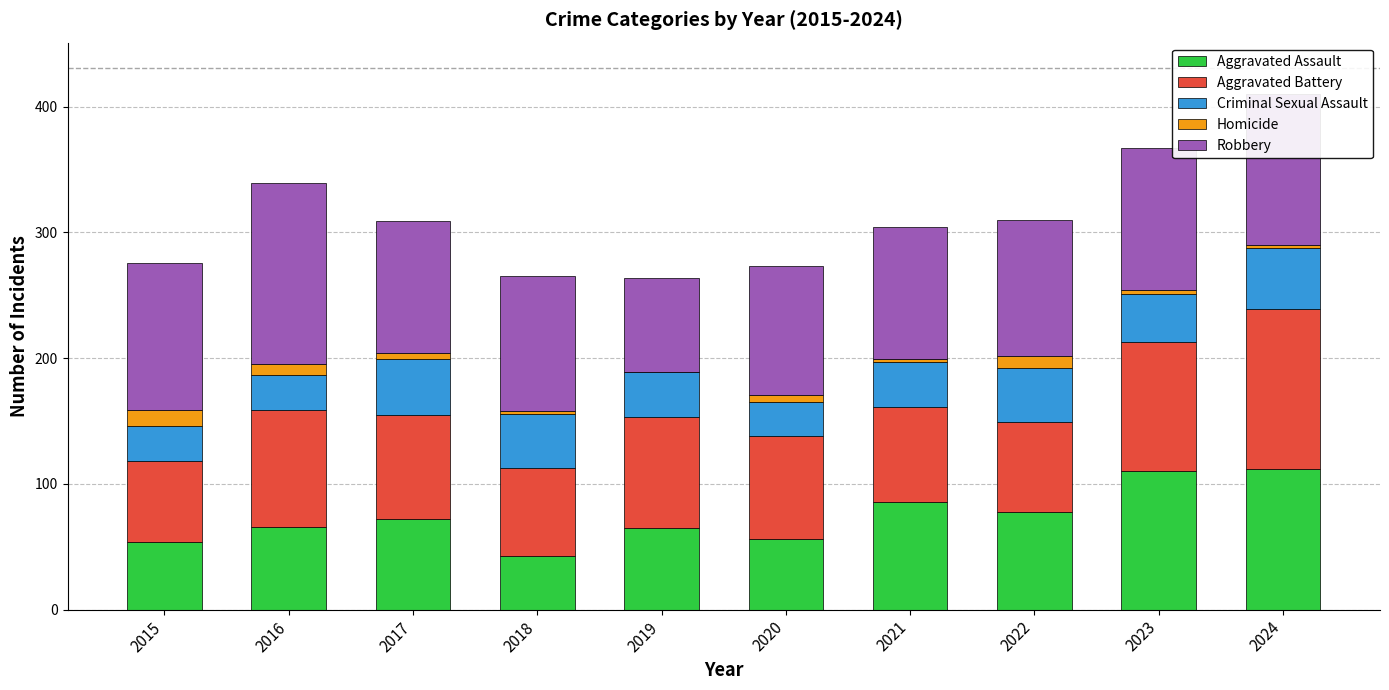

Count the number of categories in the chart.

10